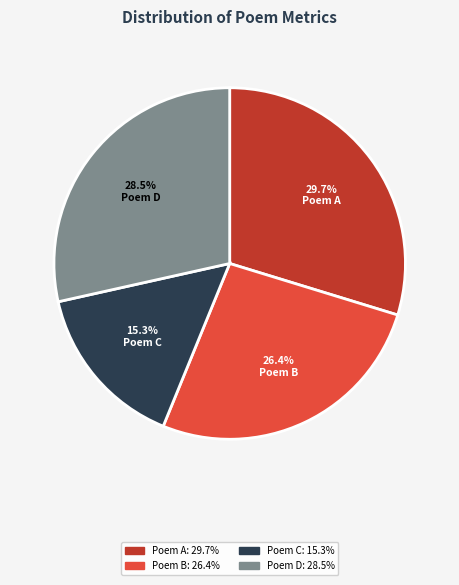

Which category has the biggest portion of the pie?

Poem A